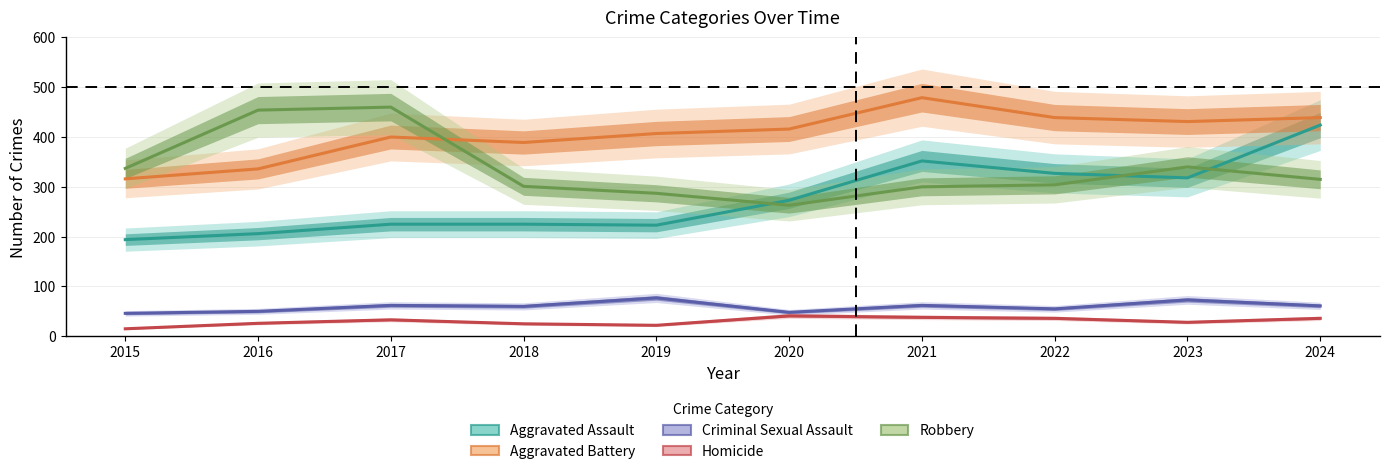

What is the maximum value shown in the chart?

479